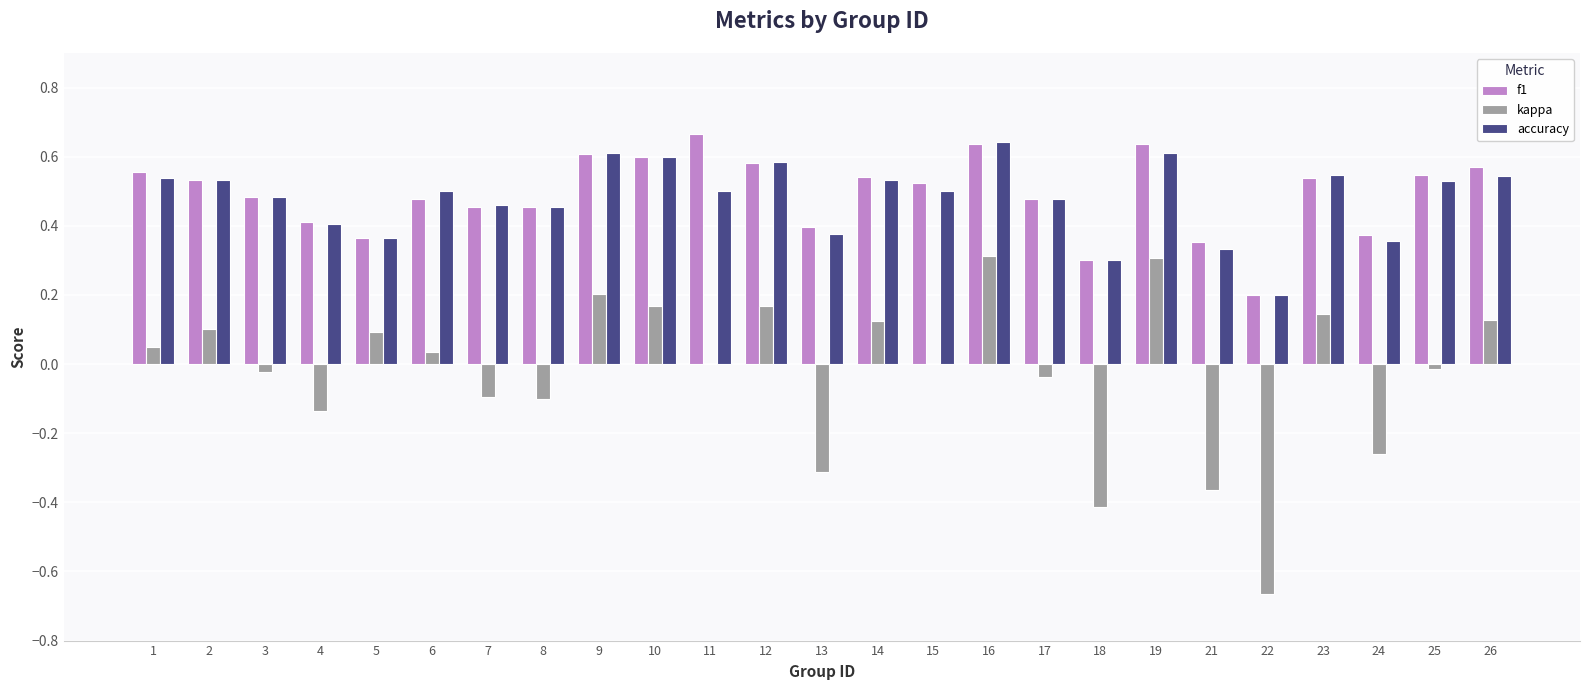

Between 3 and 16, which series saw the biggest shift?

kappa